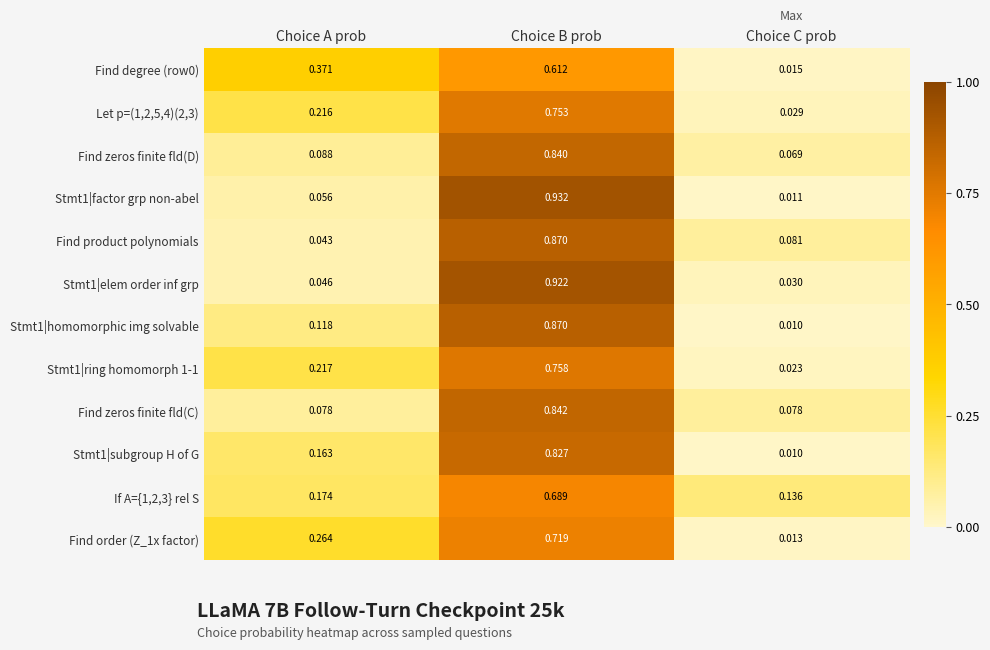

List the labels in order of If A={1,2,3} rel S value, largest first.

Choice B prob, Choice A prob, Choice C prob